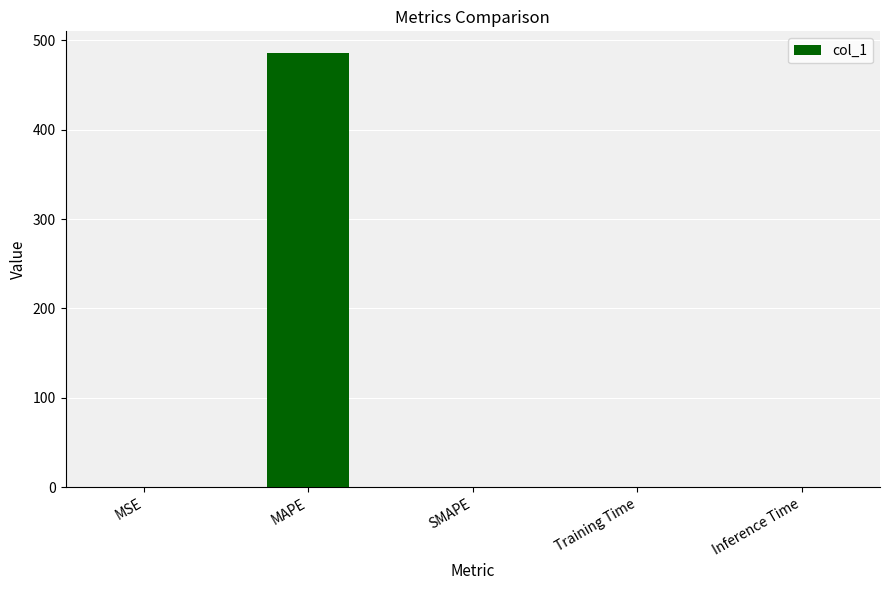

Count the number of categories in the chart.

5